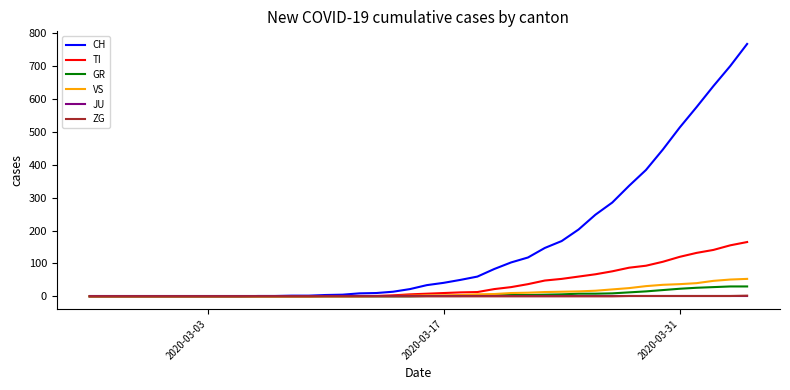

Which series has the largest range (max minus min)?

CH